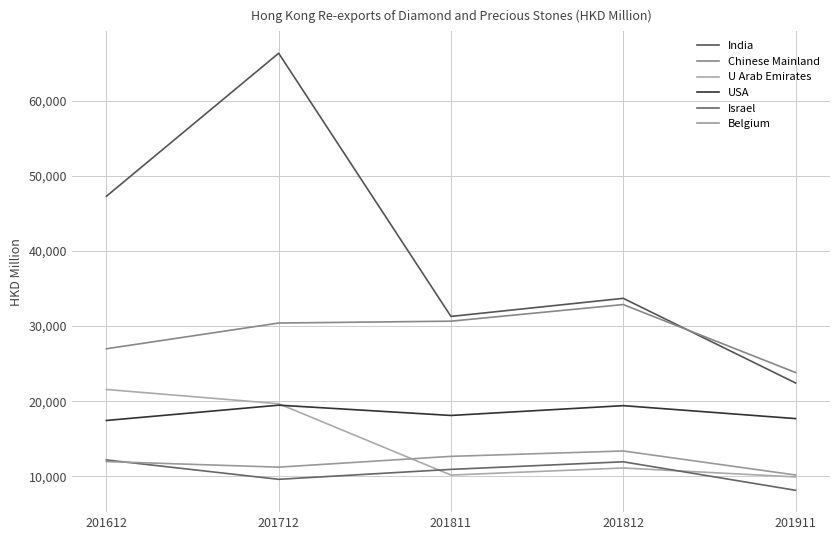

What is the maximum value for USA?

19473.8